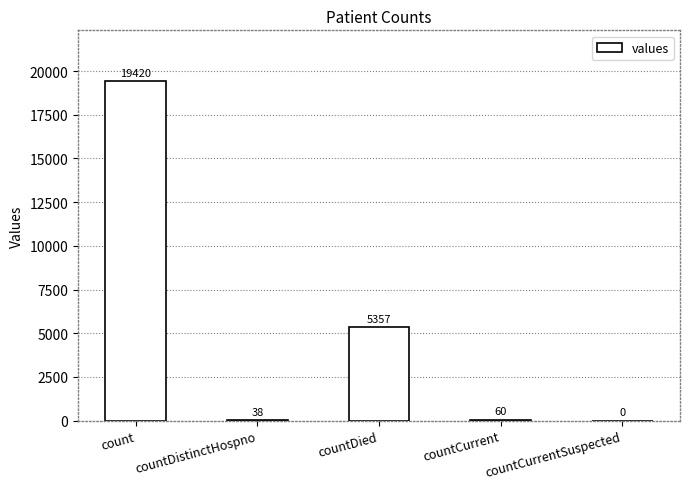

Where does the data first go above 60?

count